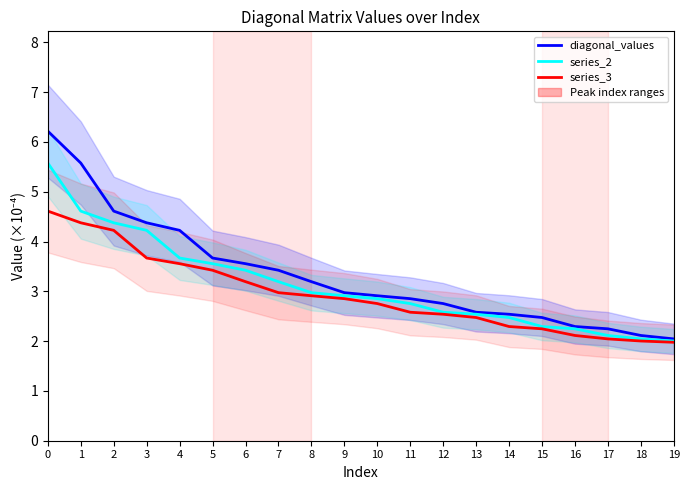

Which series has the largest total across all categories?

diagonal_values